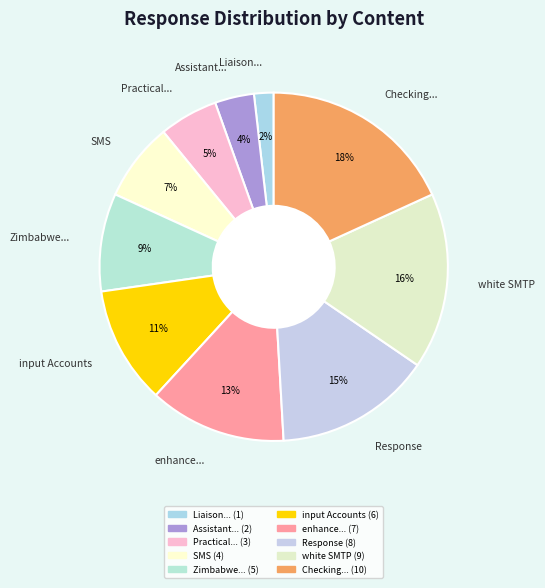

Between Response and white SMTP, which is larger?

white SMTP